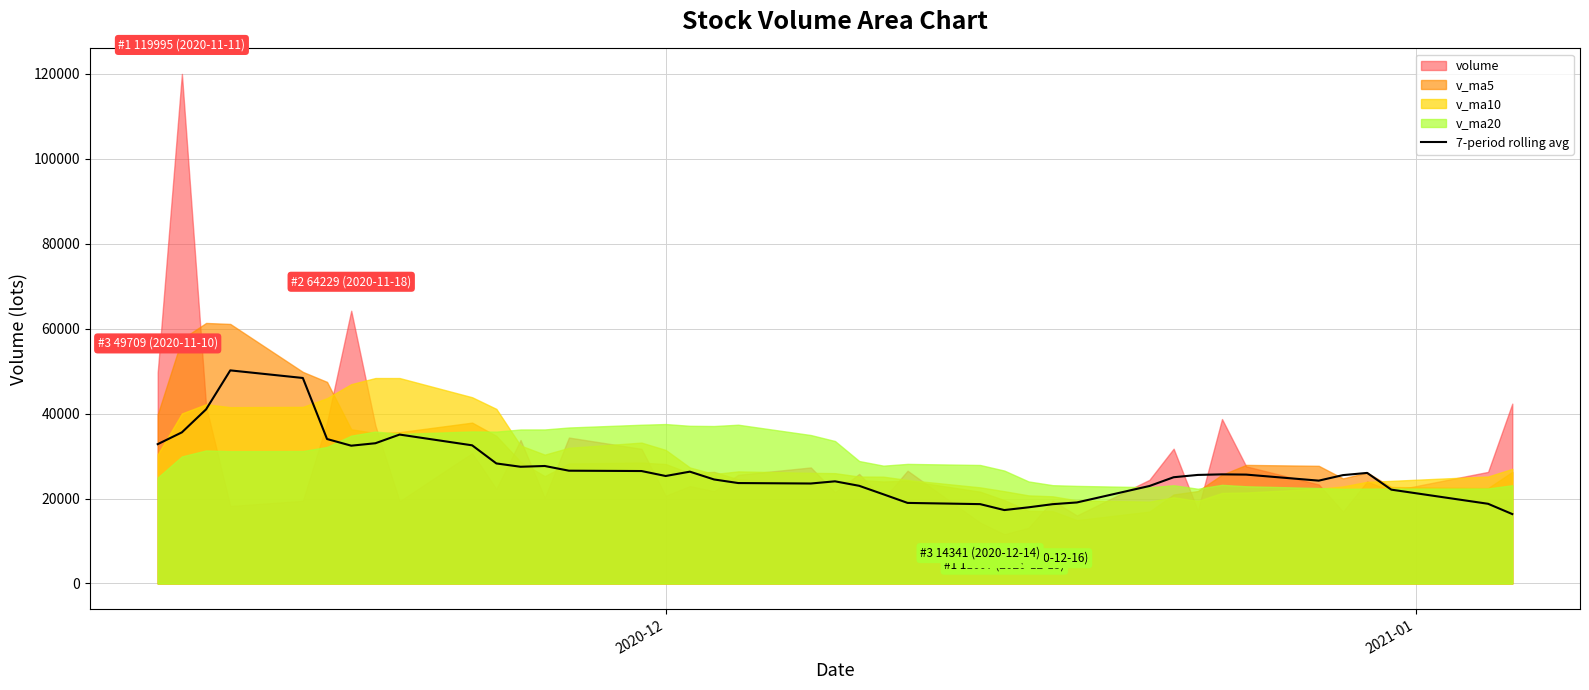

What is the lowest value of the 7-period rolling avg series?

16348.1